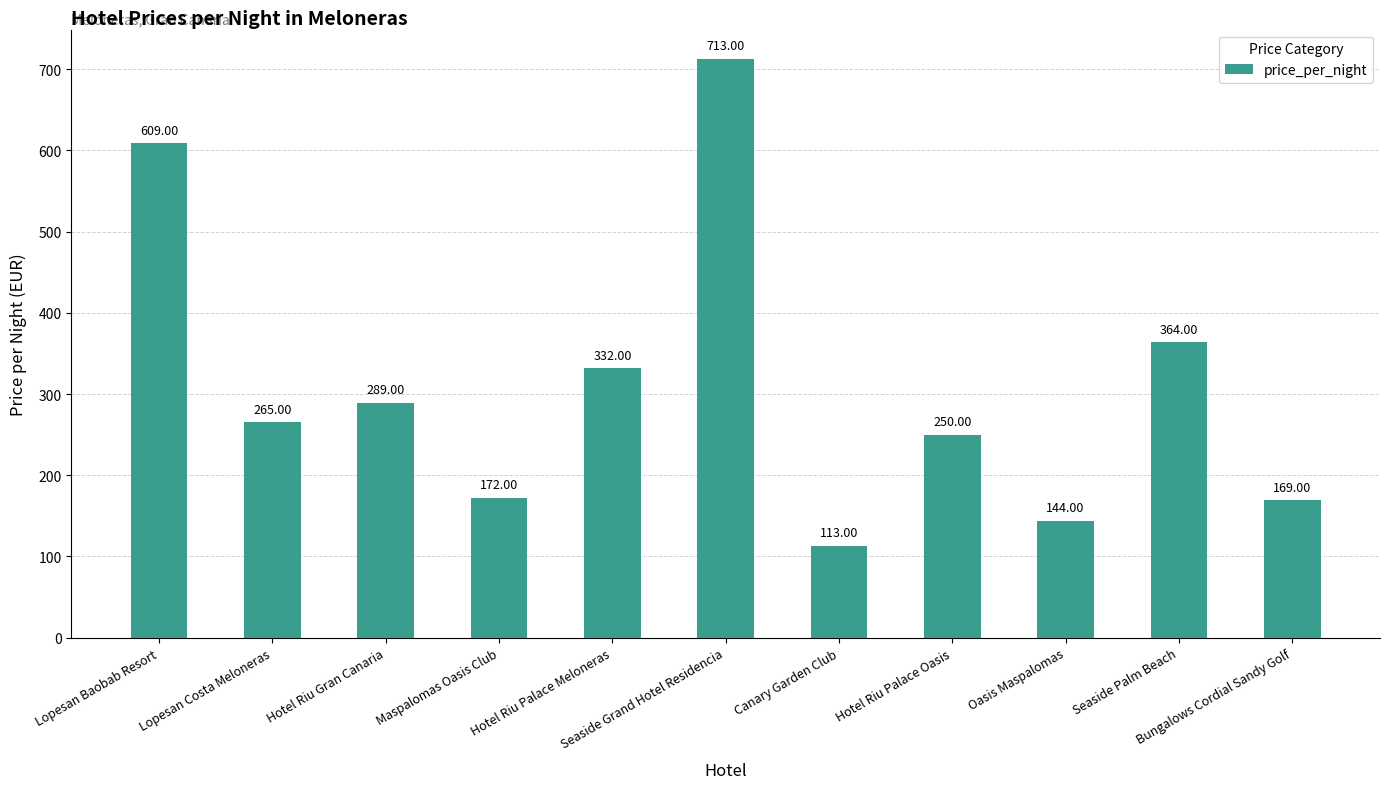

Which has a higher value, Hotel Riu Palace Oasis or Lopesan Costa Meloneras?

Lopesan Costa Meloneras